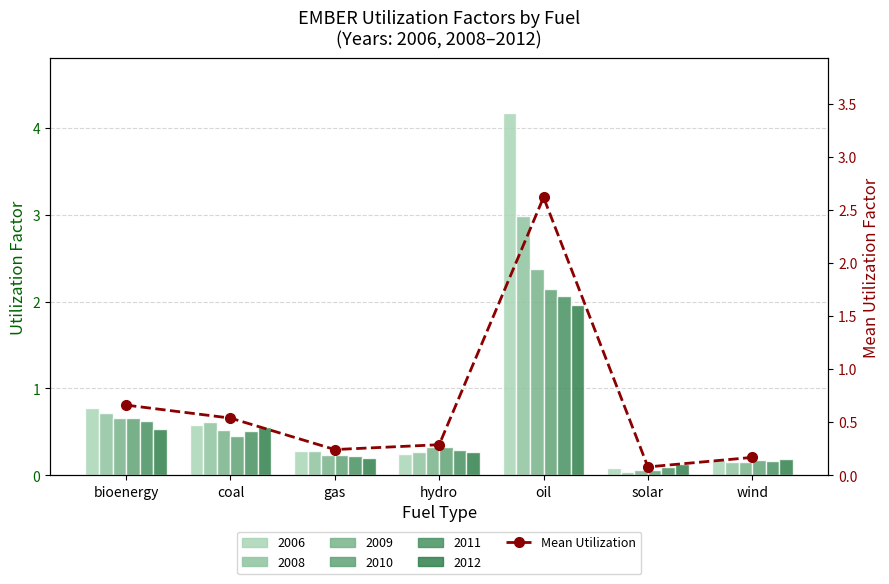

True or false: the data shows 0.1 at solar.

True